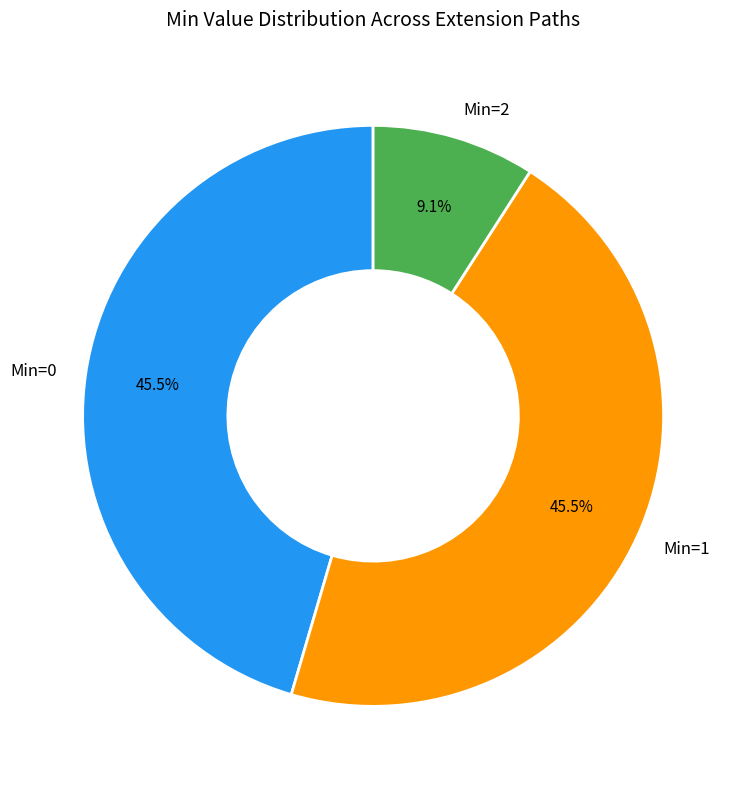

Combined, what portion of the pie is Min=2 and Min=0?

54.5%